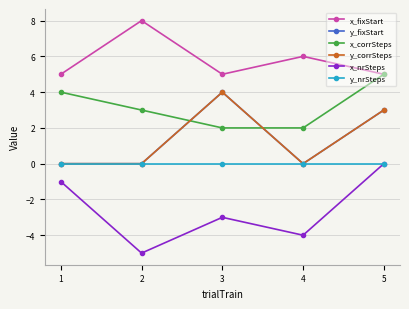

How many lines are shown in the chart?

6